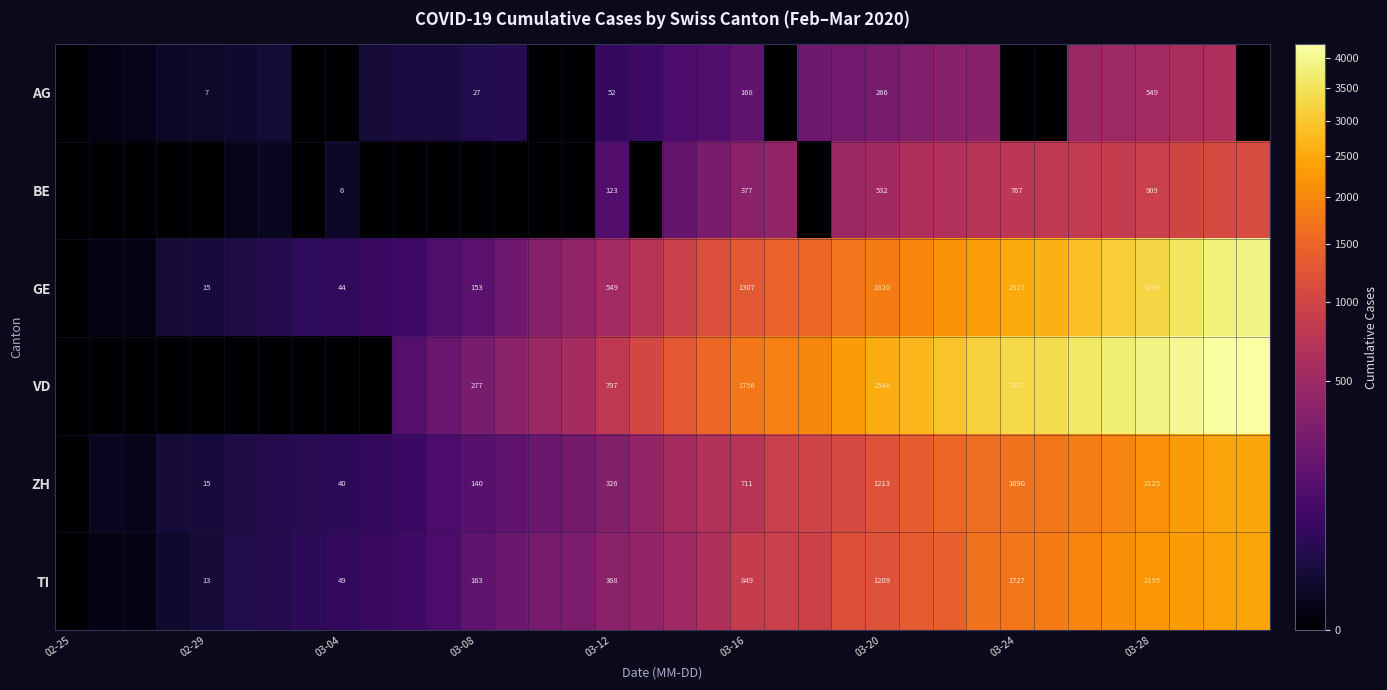

What is the sum of the VD values at 03-12 and 03-08?

1074